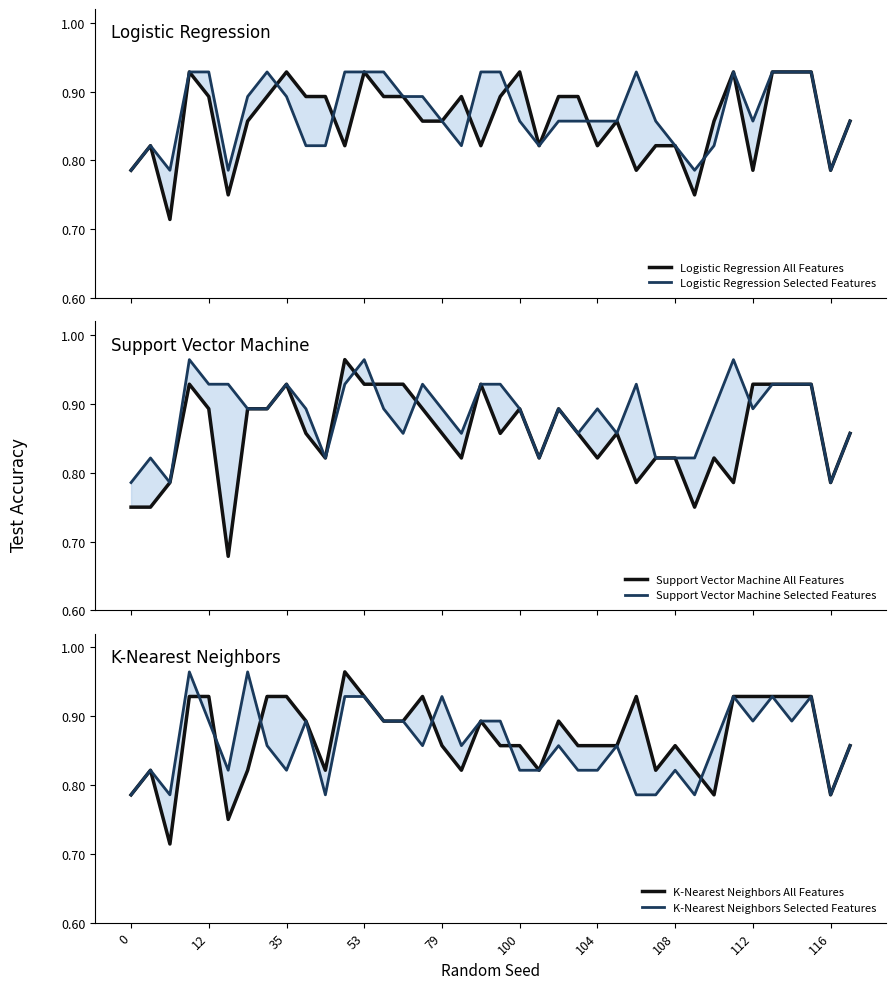

Reading right to left, transcribe all the data shown in this chart.

Logistic Regression All Features: 0.9	0.8	0.9	0.9	0.9	0.8	0.9	0.9	0.8	0.8	0.8	0.8	0.9	0.8	0.9	0.9	0.8	0.9	0.9	0.8	0.9	0.9	0.9	0.9	0.9	0.9	0.8	0.9	0.9	0.9	0.9	0.9	0.8	0.9	0.9	0.7	0.8	0.8
Logistic Regression Selected Features: 0.9	0.8	0.9	0.9	0.9	0.9	0.9	0.8	0.8	0.8	0.9	0.9	0.9	0.9	0.9	0.9	0.8	0.9	0.9	0.9	0.8	0.9	0.9	0.9	0.9	0.9	0.9	0.8	0.8	0.9	0.9	0.9	0.8	0.9	0.9	0.8	0.8	0.8
Support Vector Machine All Features: 0.9	0.8	0.9	0.9	0.9	0.9	0.8	0.8	0.8	0.8	0.8	0.8	0.9	0.8	0.9	0.9	0.8	0.9	0.9	0.9	0.8	0.9	0.9	0.9	0.9	0.9	1.0	0.8	0.9	0.9	0.9	0.9	0.7	0.9	0.9	0.8	0.8	0.8
Support Vector Machine Selected Features: 0.9	0.8	0.9	0.9	0.9	0.9	1.0	0.9	0.8	0.8	0.8	0.9	0.9	0.9	0.9	0.9	0.8	0.9	0.9	0.9	0.9	0.9	0.9	0.9	0.9	1.0	0.9	0.8	0.9	0.9	0.9	0.9	0.9	0.9	1.0	0.8	0.8	0.8
K-Nearest Neighbors All Features: 0.9	0.8	0.9	0.9	0.9	0.9	0.9	0.8	0.8	0.9	0.8	0.9	0.9	0.9	0.9	0.9	0.8	0.9	0.9	0.9	0.8	0.9	0.9	0.9	0.9	0.9	1.0	0.8	0.9	0.9	0.9	0.8	0.8	0.9	0.9	0.7	0.8	0.8
K-Nearest Neighbors Selected Features: 0.9	0.8	0.9	0.9	0.9	0.9	0.9	0.9	0.8	0.8	0.8	0.8	0.9	0.8	0.8	0.9	0.8	0.8	0.9	0.9	0.9	0.9	0.9	0.9	0.9	0.9	0.9	0.8	0.9	0.8	0.9	1.0	0.8	0.9	1.0	0.8	0.8	0.8